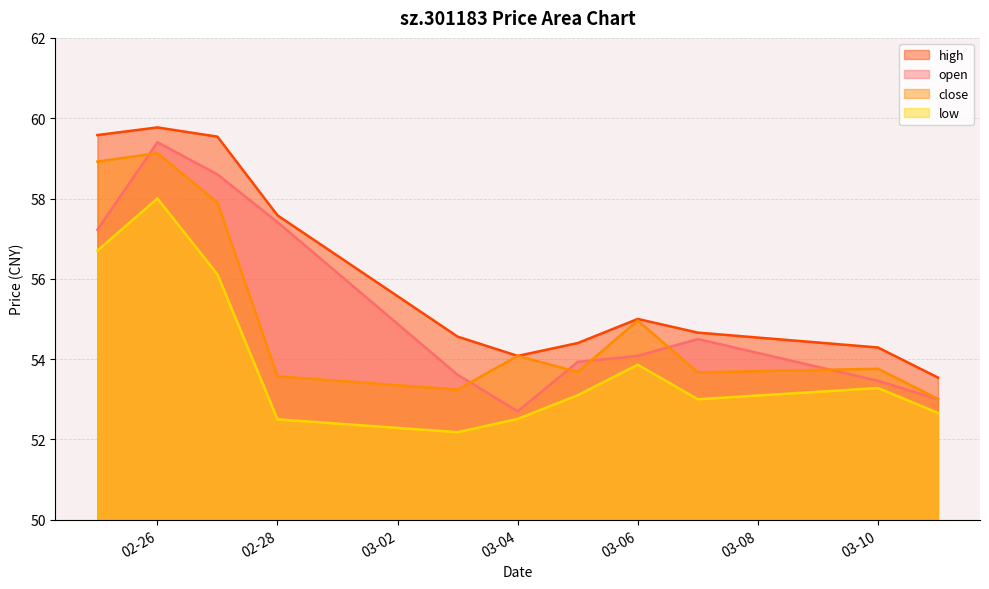

True or false: close and high cross at least once.

False